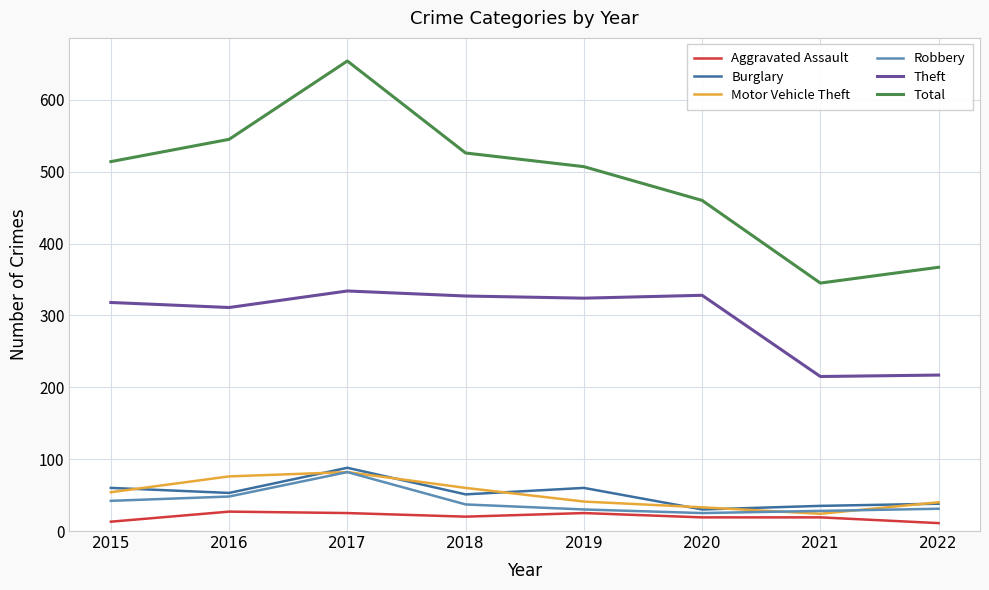

Which series has the largest total across all categories?

Total